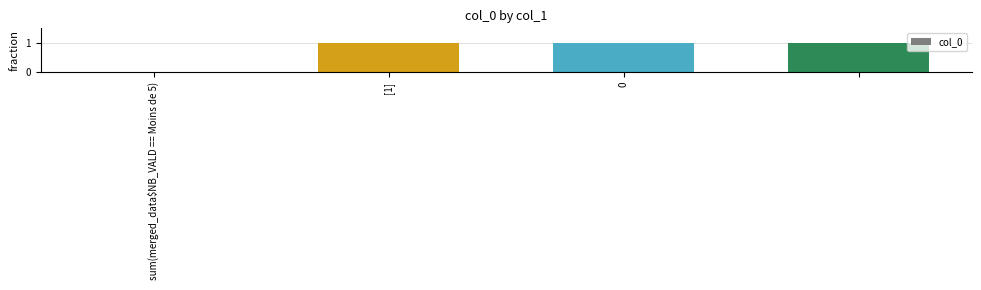

What is the sum of all values?

3